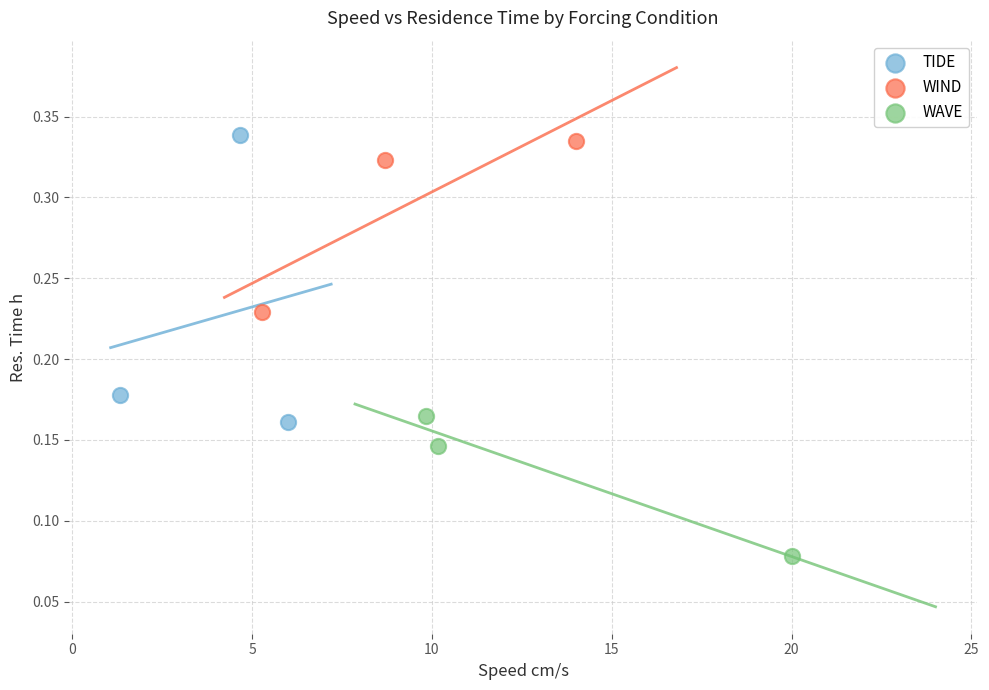

Which series has the largest Y range (max minus min)?

TIDE